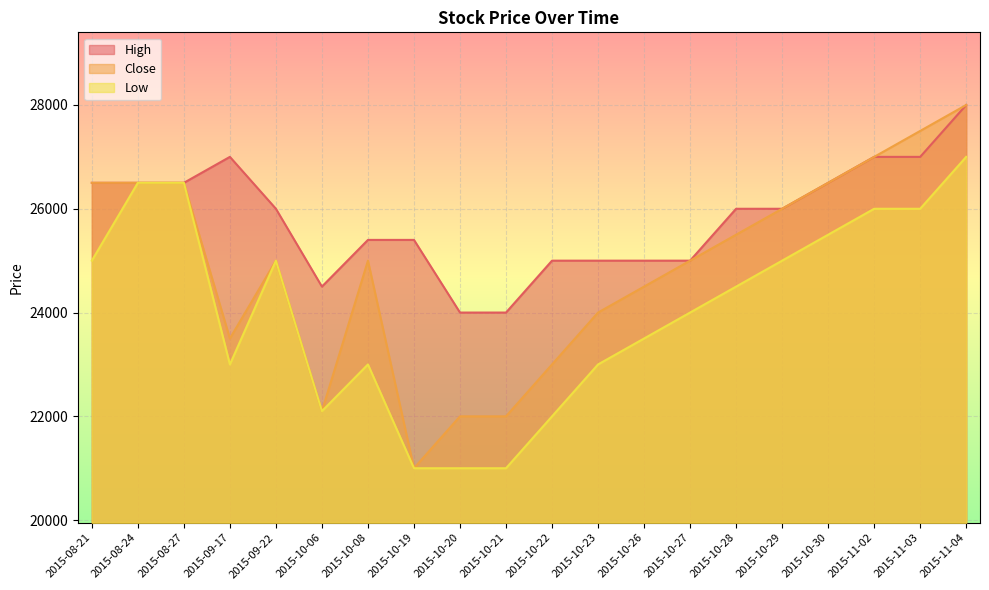

At which label does Close reach its minimum?

2015-10-19